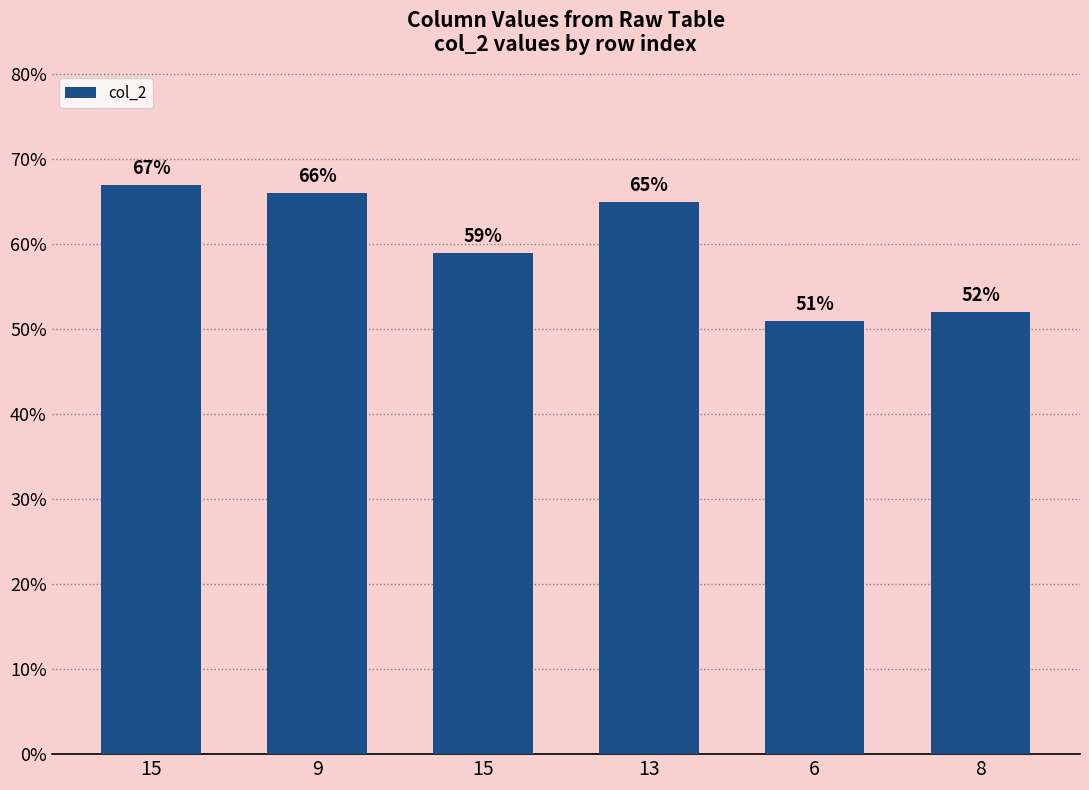

How many series are shown in this chart?

1